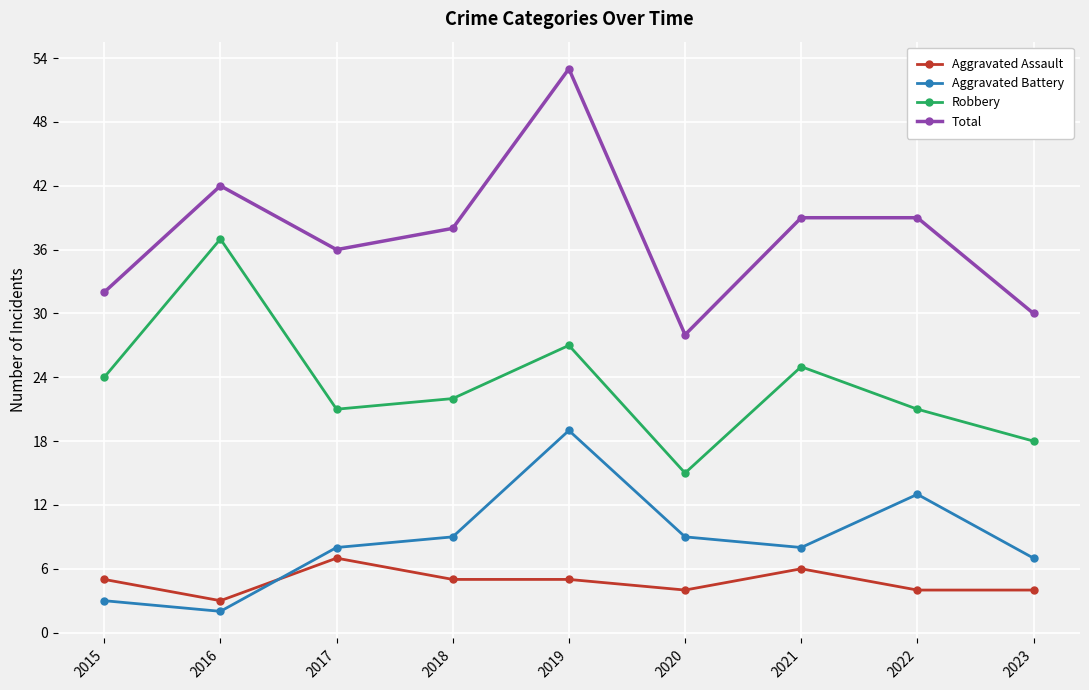

True or false: Robbery has more than 0 interior local peaks.

True